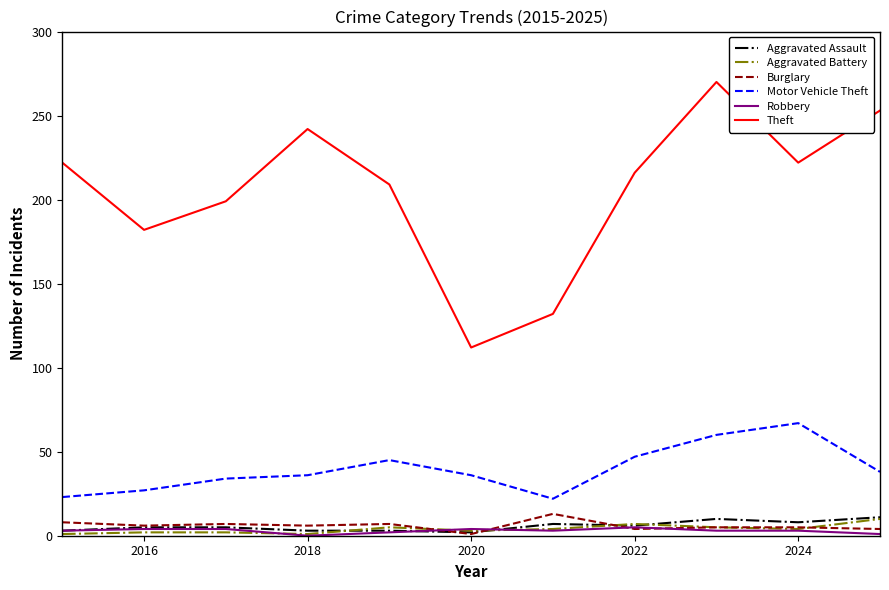

True or false: Motor Vehicle Theft and Robbery cross at least once.

False